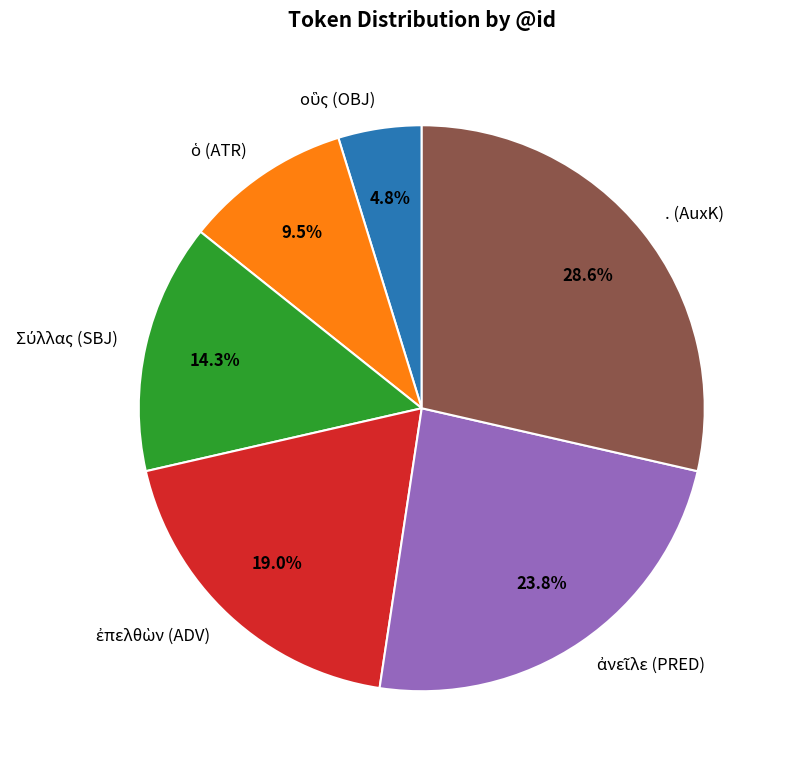

To the nearest percent, what is the difference between the largest and smallest slice percentages?

24%